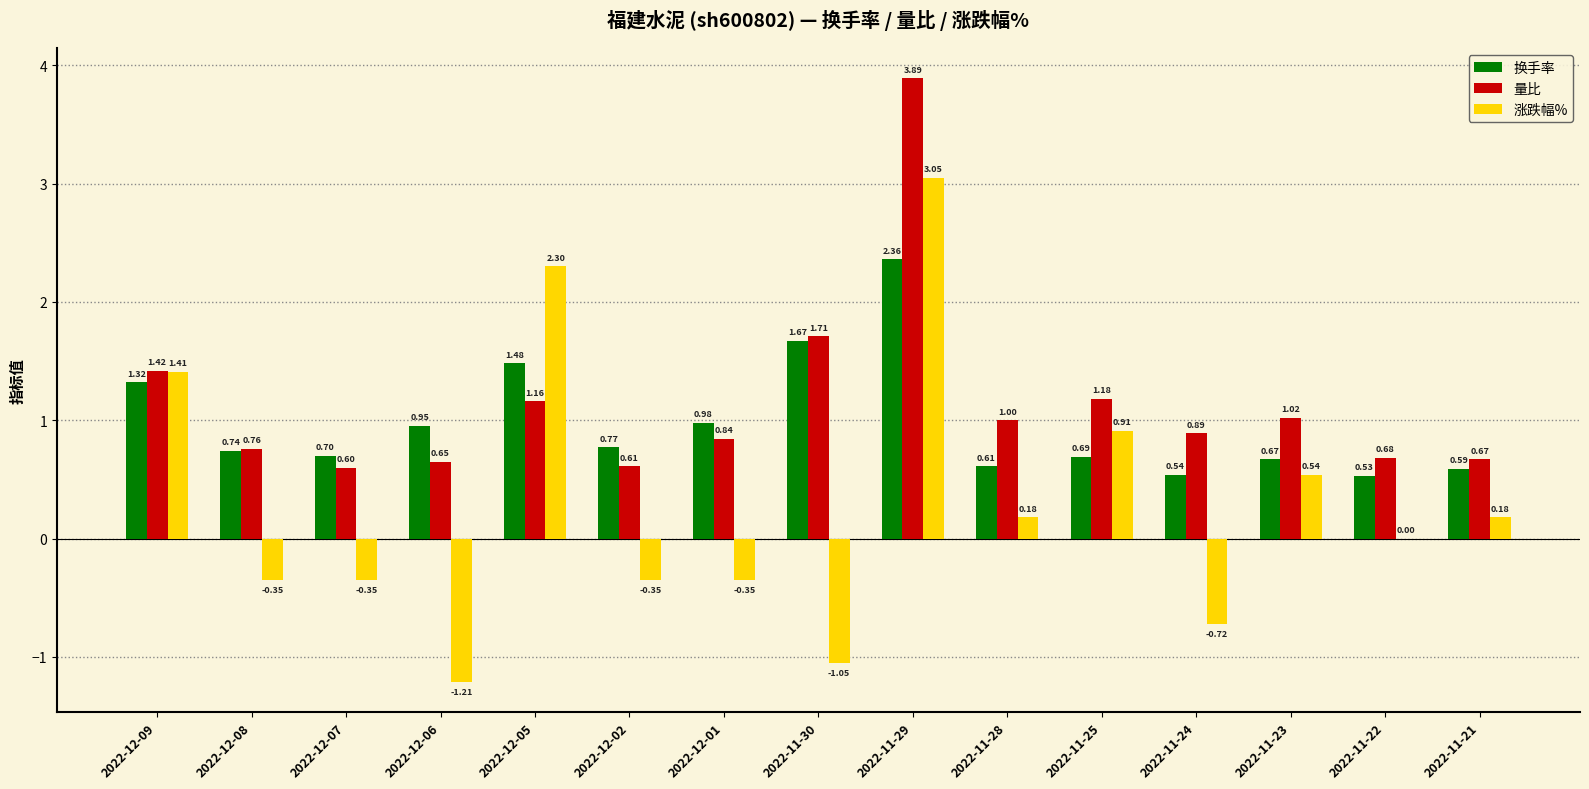

Which series changed the most between 2022-12-08 and 2022-12-06?

涨跌幅%